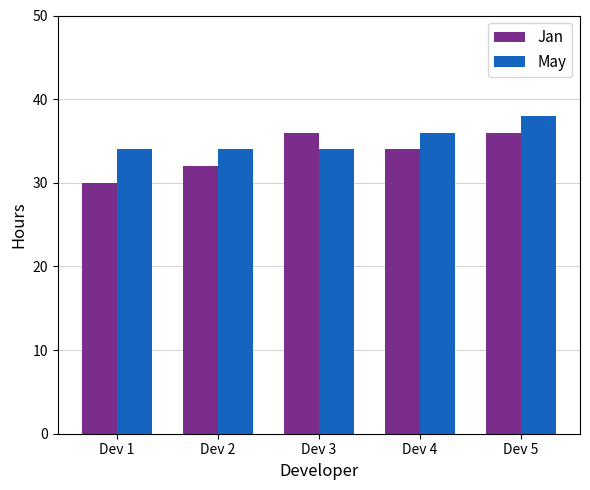

Reading right to left, transcribe all the data shown in this chart.

Jan: 36	34	36	32	30
May: 38	36	34	34	34